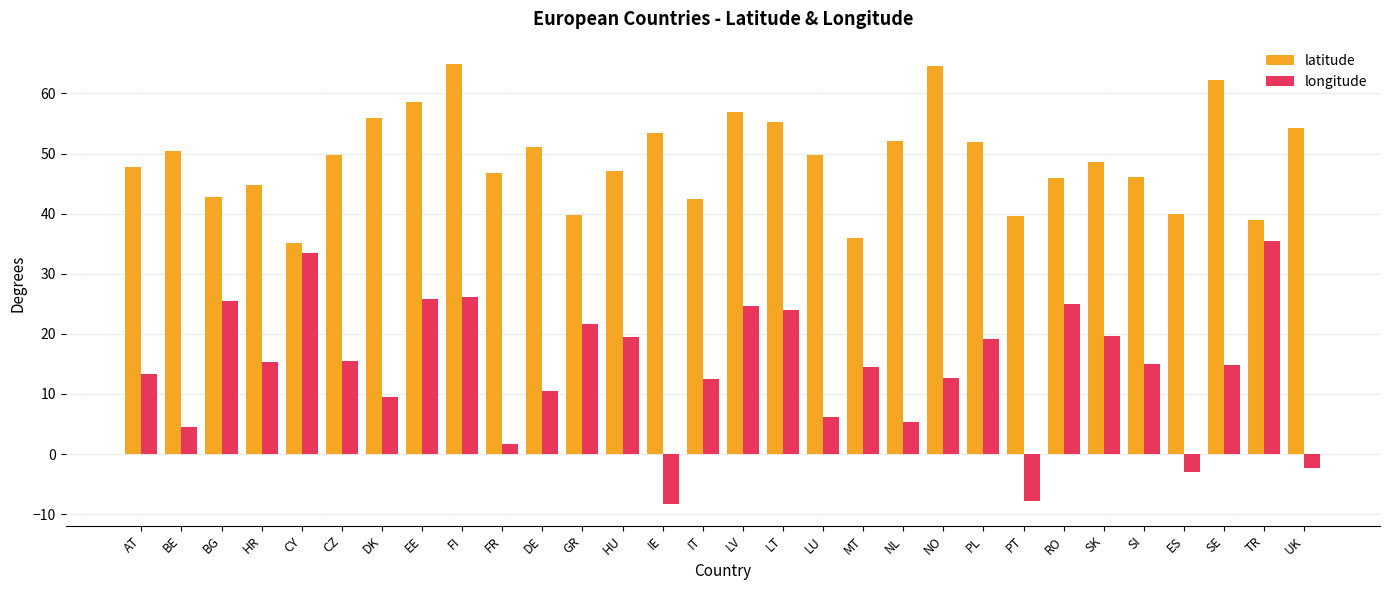

True or false: longitude has a value of 23.6 at AT.

False